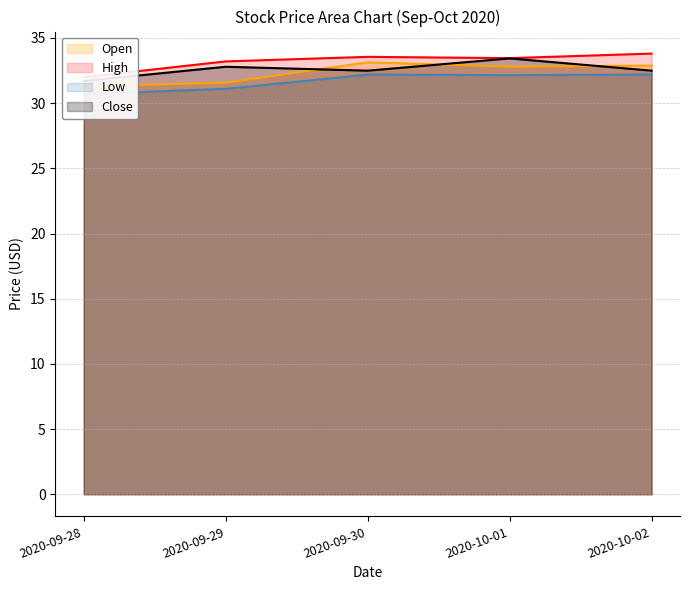

Where is Low nearest to the value 31?

2020-09-29